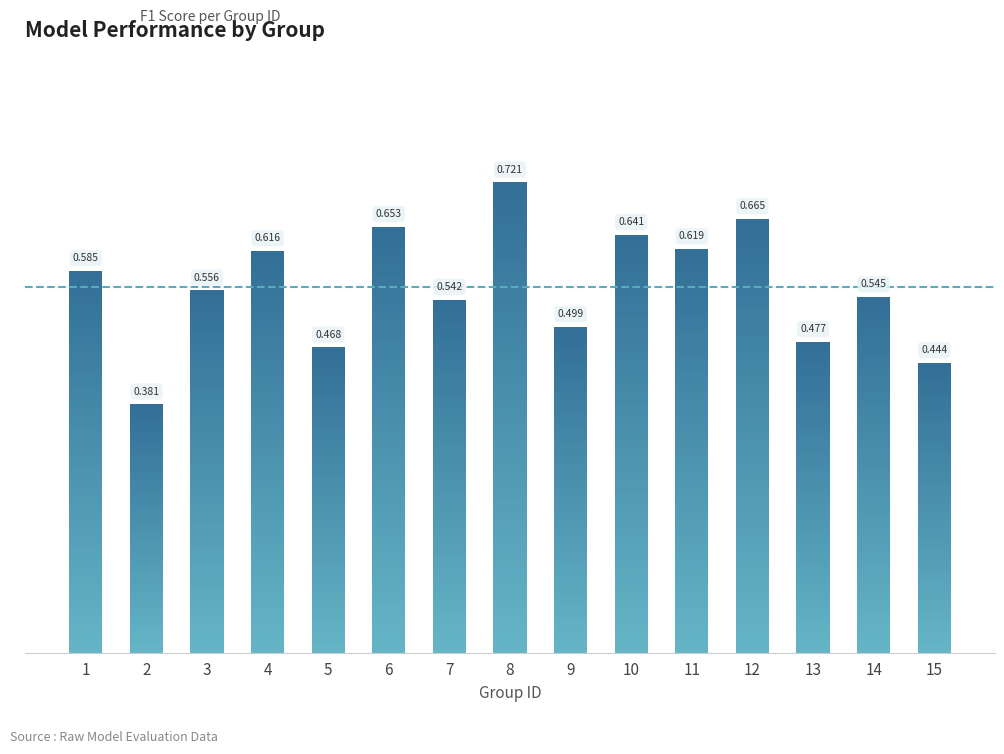

True or false: the data shows 0.6 at 10.

True